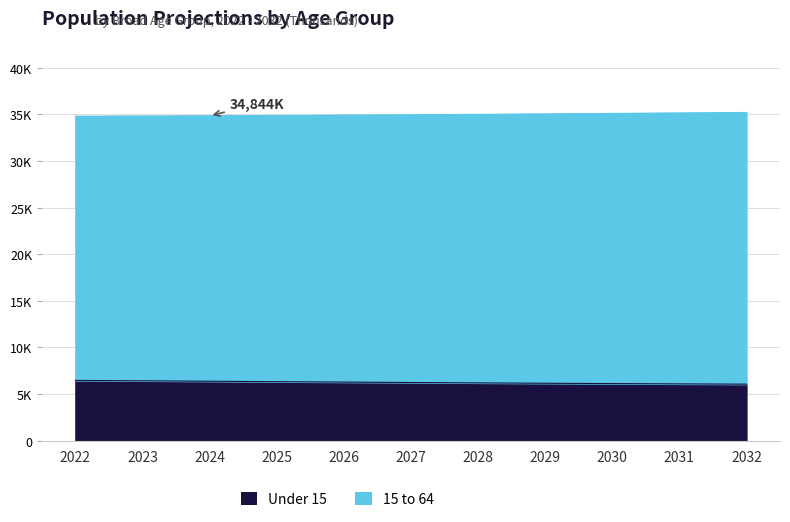

What is the approximate value of 15 to 64 at 2023, to the nearest 5?

34815